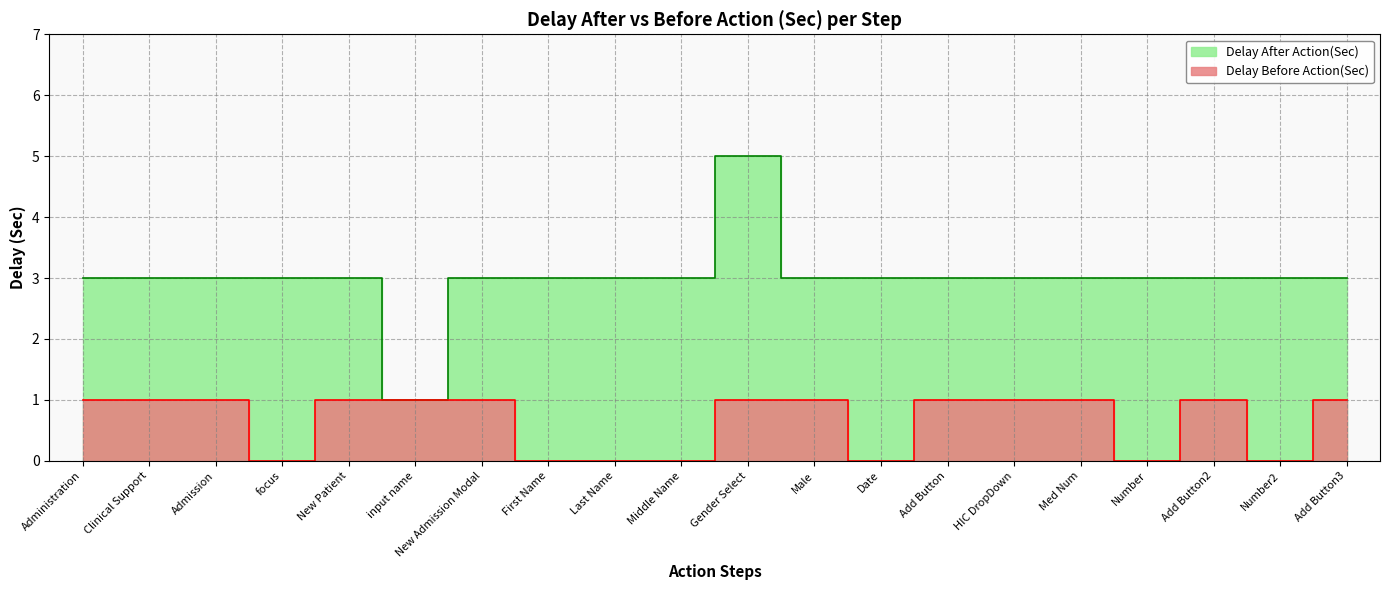

How many categories are shown in the chart?

20